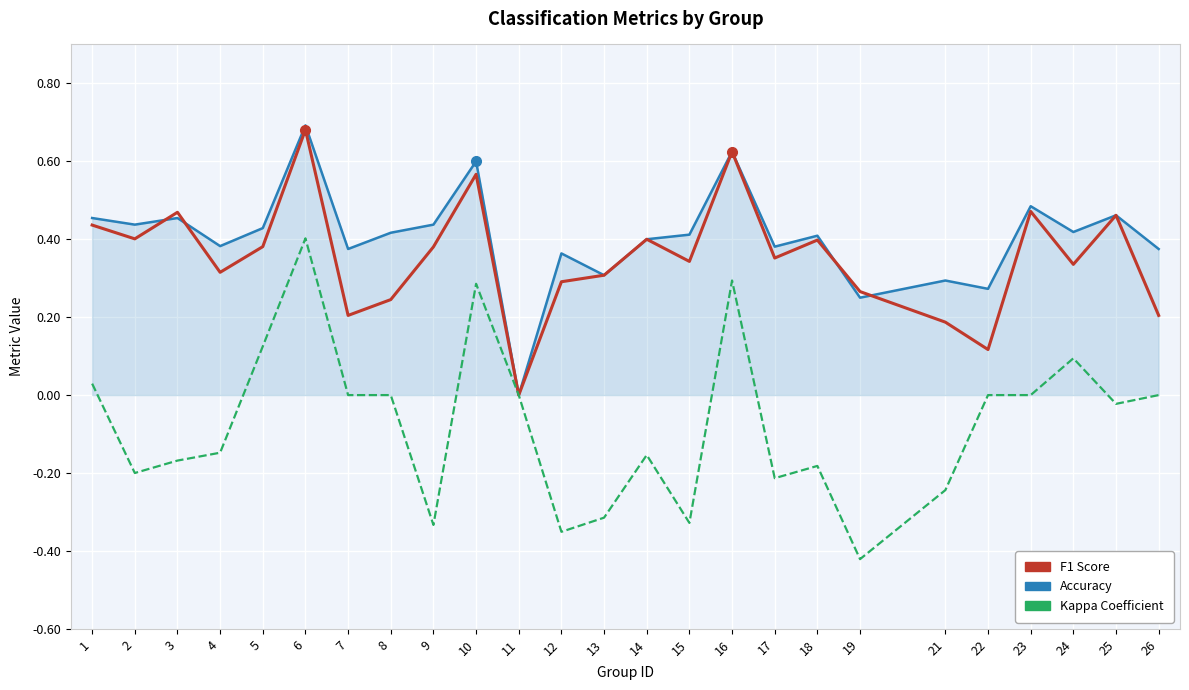

Which category has the highest value across all series?

6